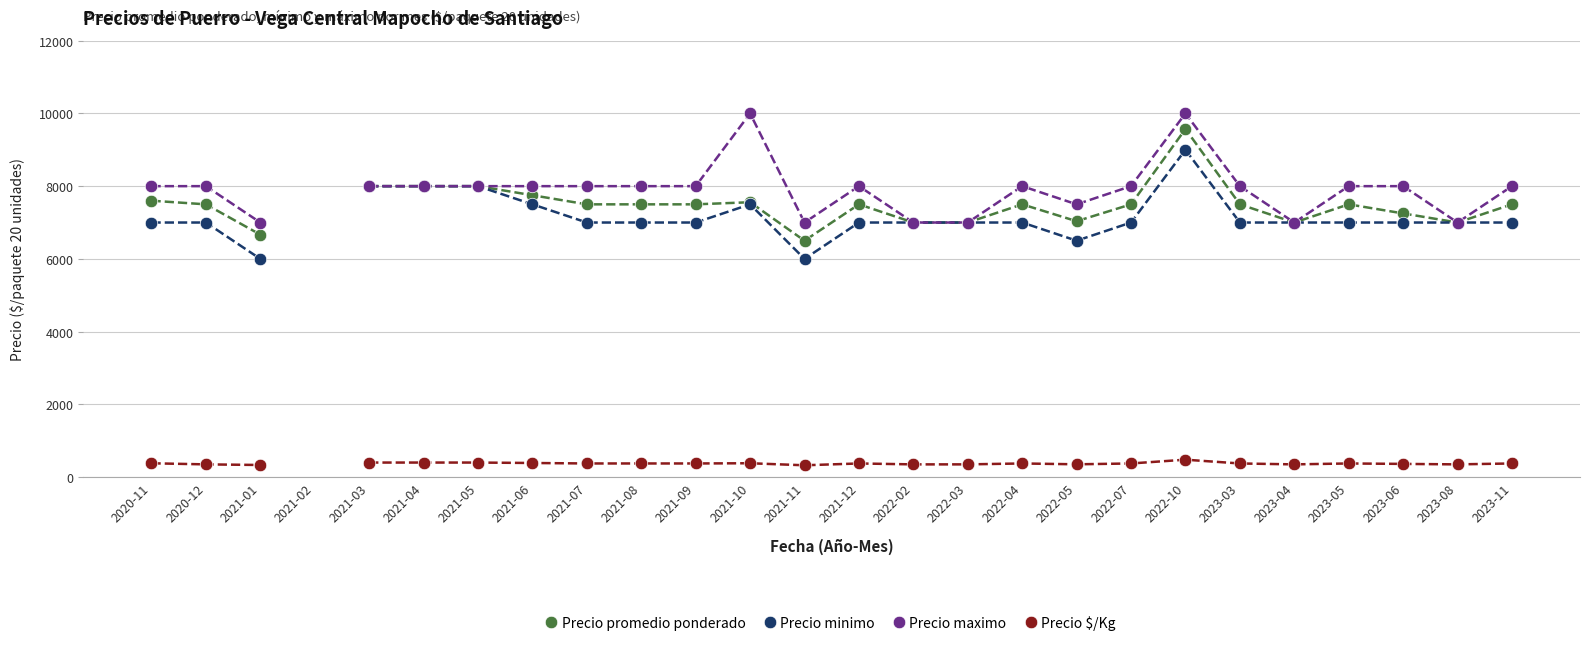

What is the total value across all series at 2022-05?

21388.0